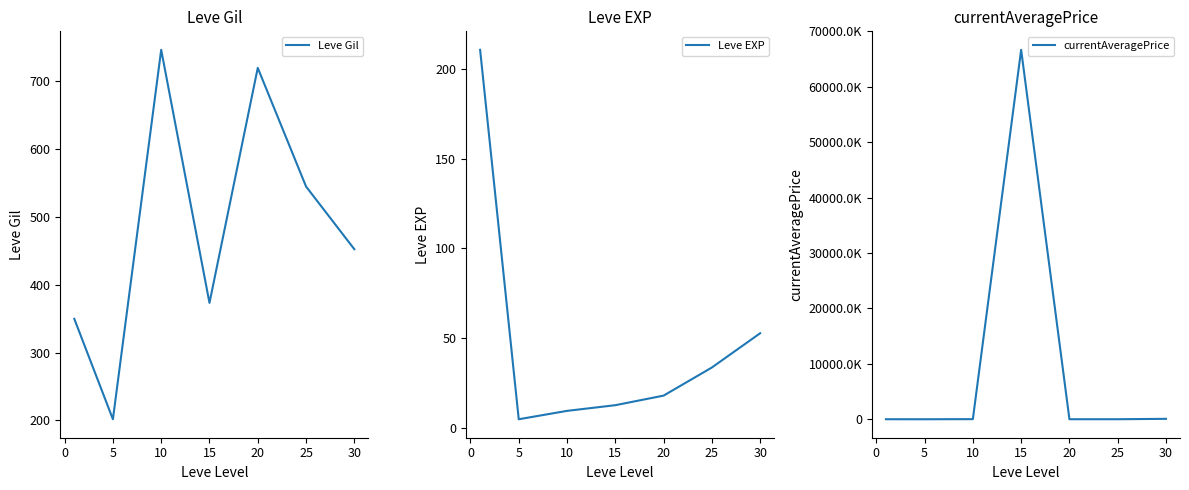

What is the maximum value shown in the chart?

66672811.6